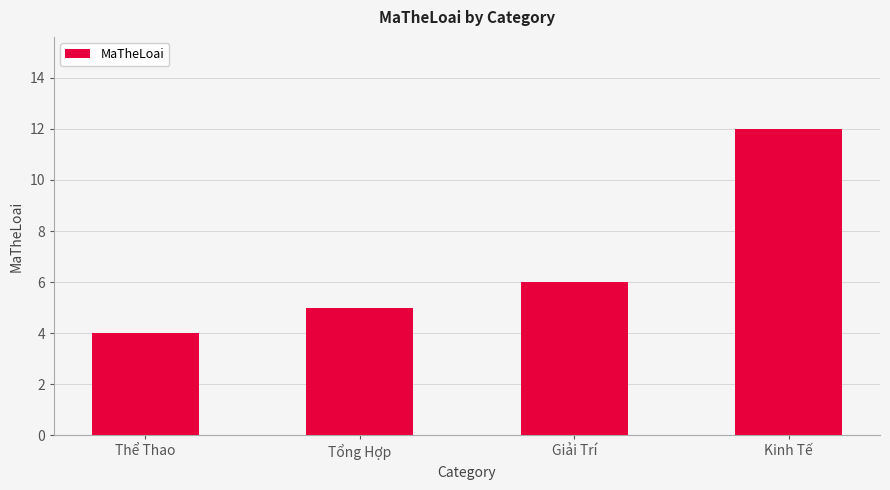

List the labels in order of value, largest first.

Kinh Tế, Giải Trí, Tổng Hợp, Thể Thao